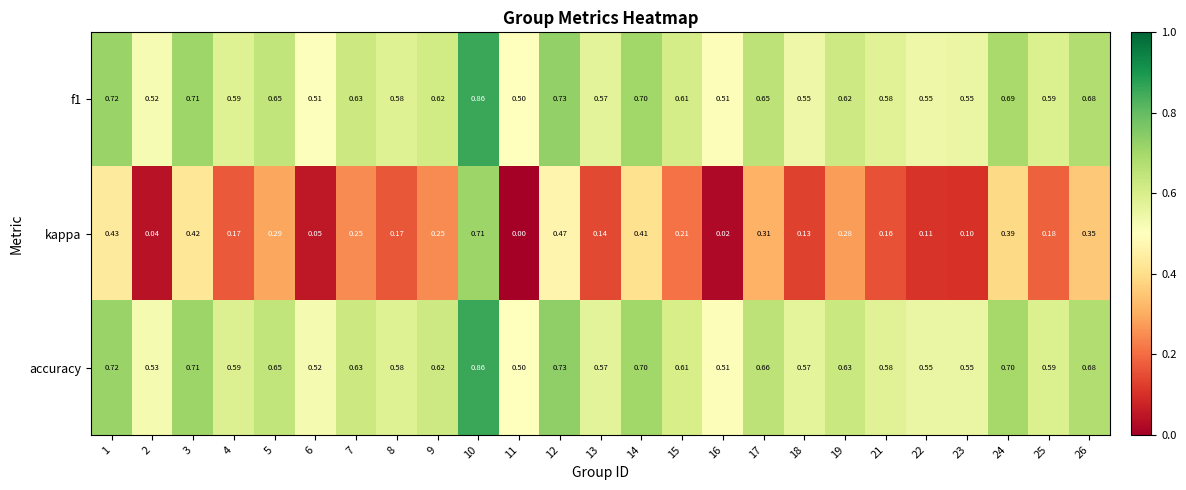

Between 4 and 13, which series saw the biggest shift?

kappa